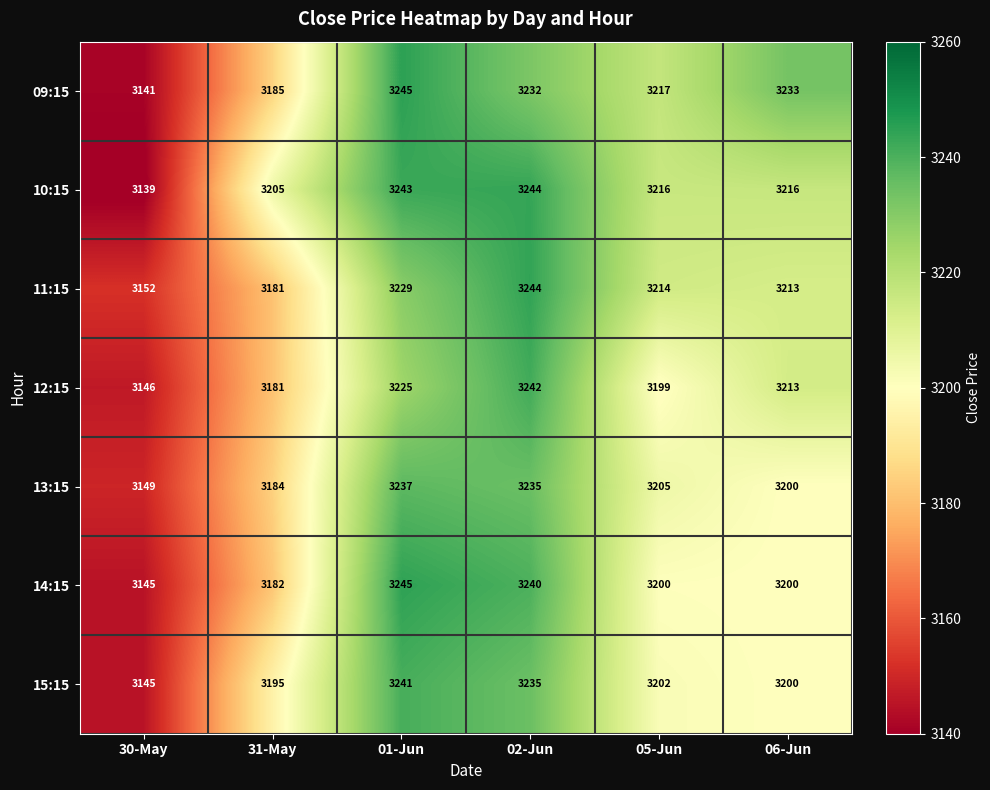

Between 02-Jun and 05-Jun, which series saw the biggest shift?

12:15